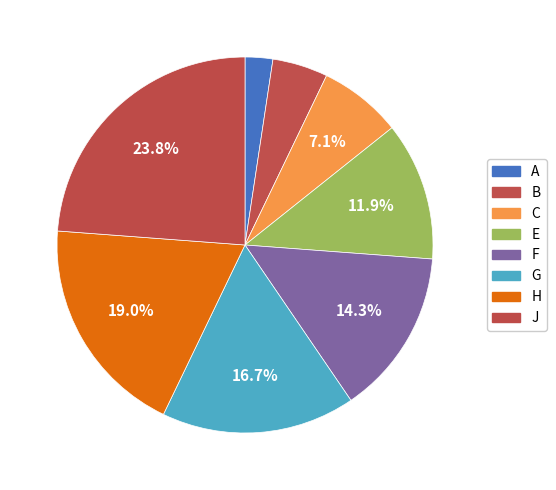

To the nearest percent, what is the difference between the A and E slice percentages?

10%